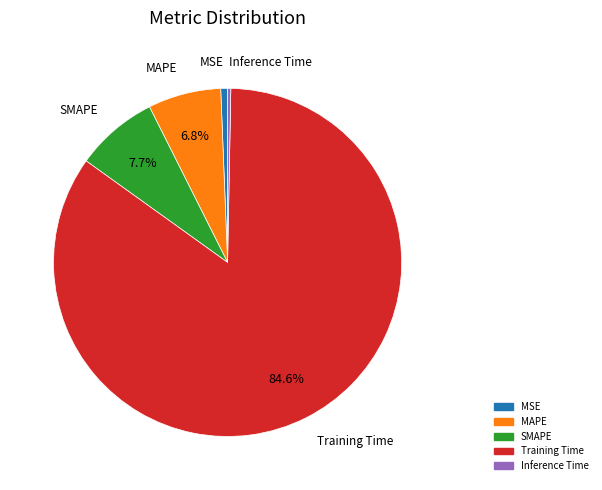

Which slice is the largest?

Training Time